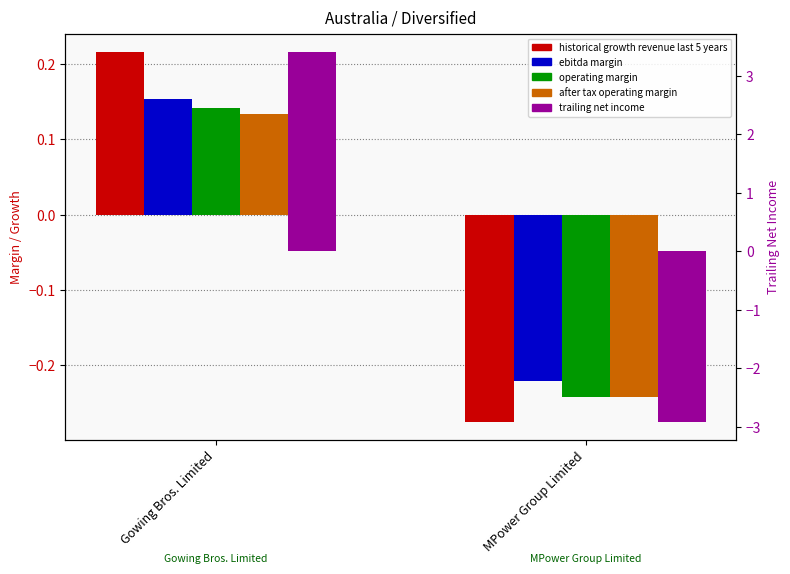

True or false: operating margin has a value of -0.2 at MPower Group Limited.

True